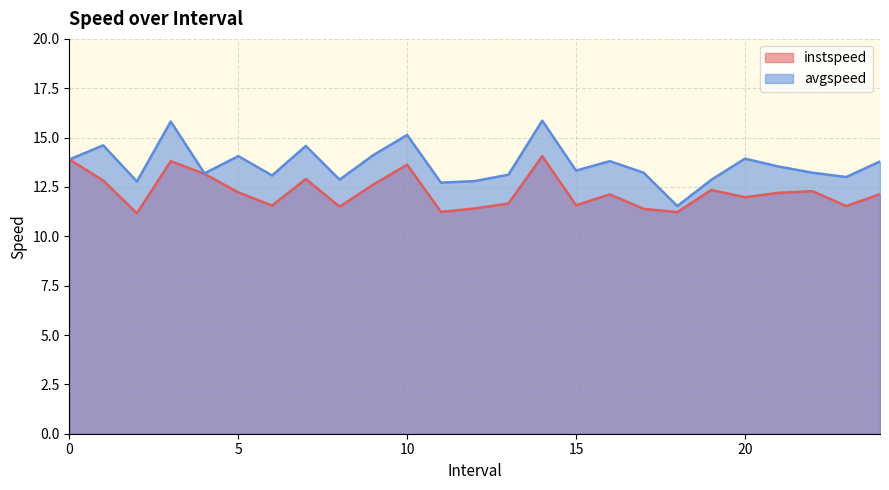

True or false: instspeed and avgspeed cross at least once.

False